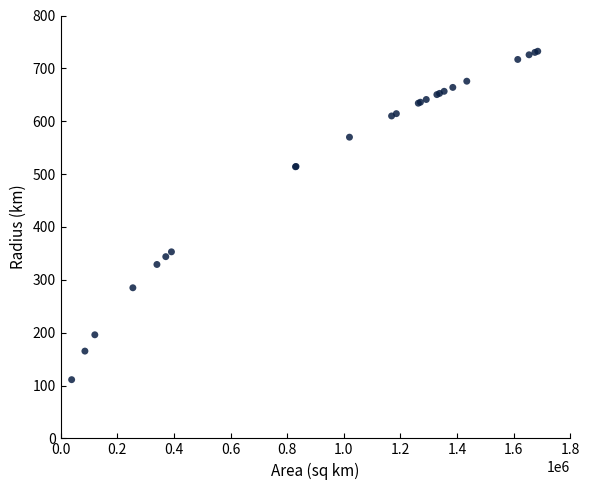

What Y value in the scatter plot is closest to 421?

352.9